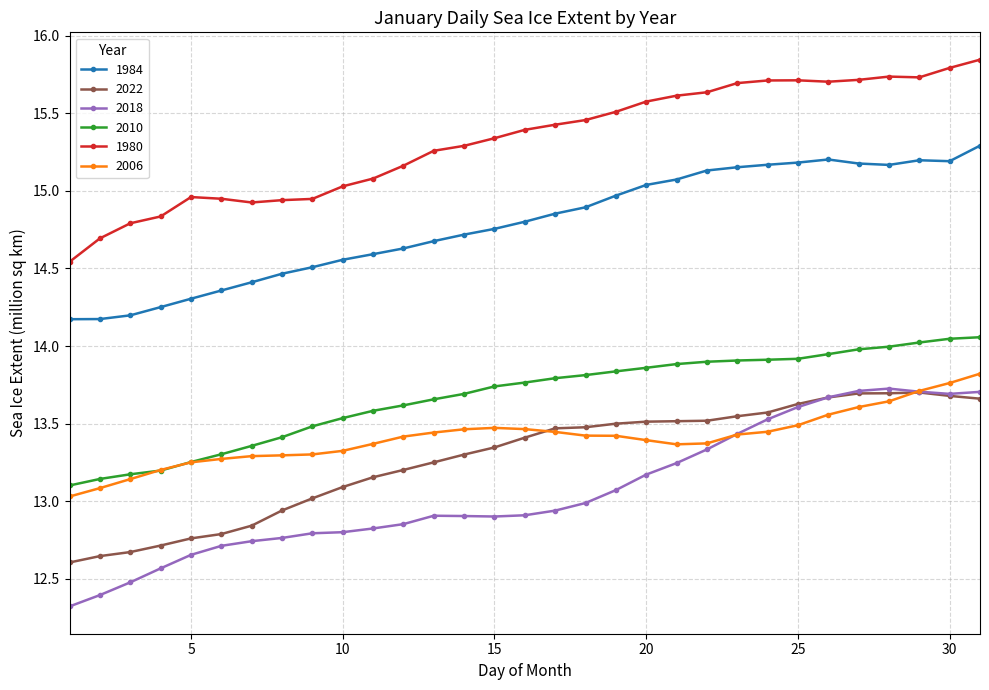

Which series has the largest total across all categories?

1980